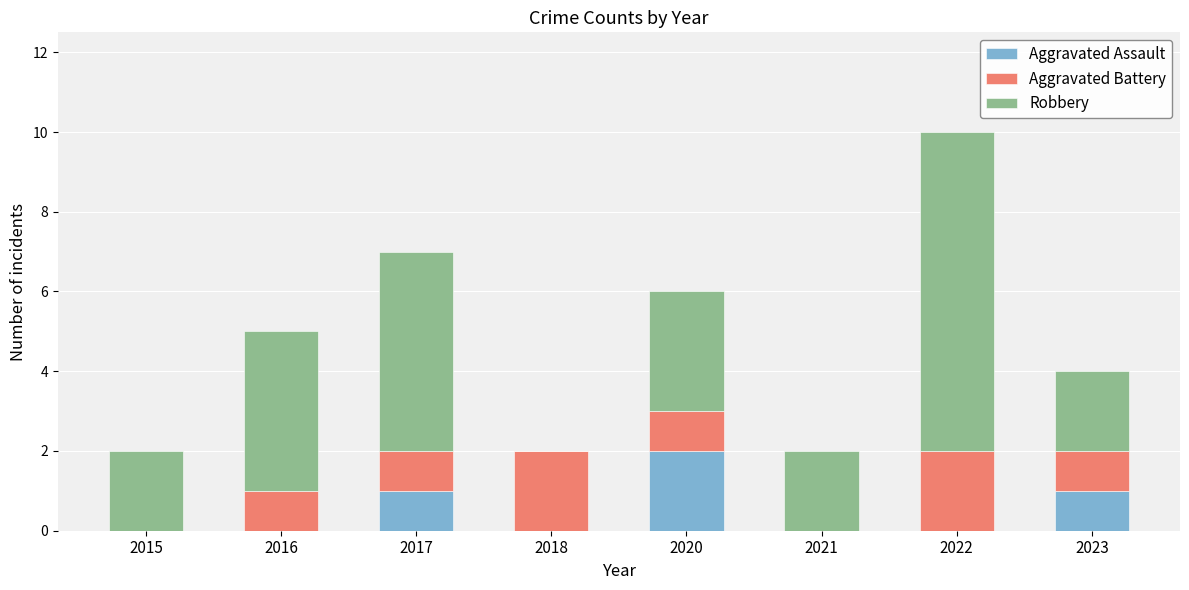

What is the total value across all series at 2020?

6